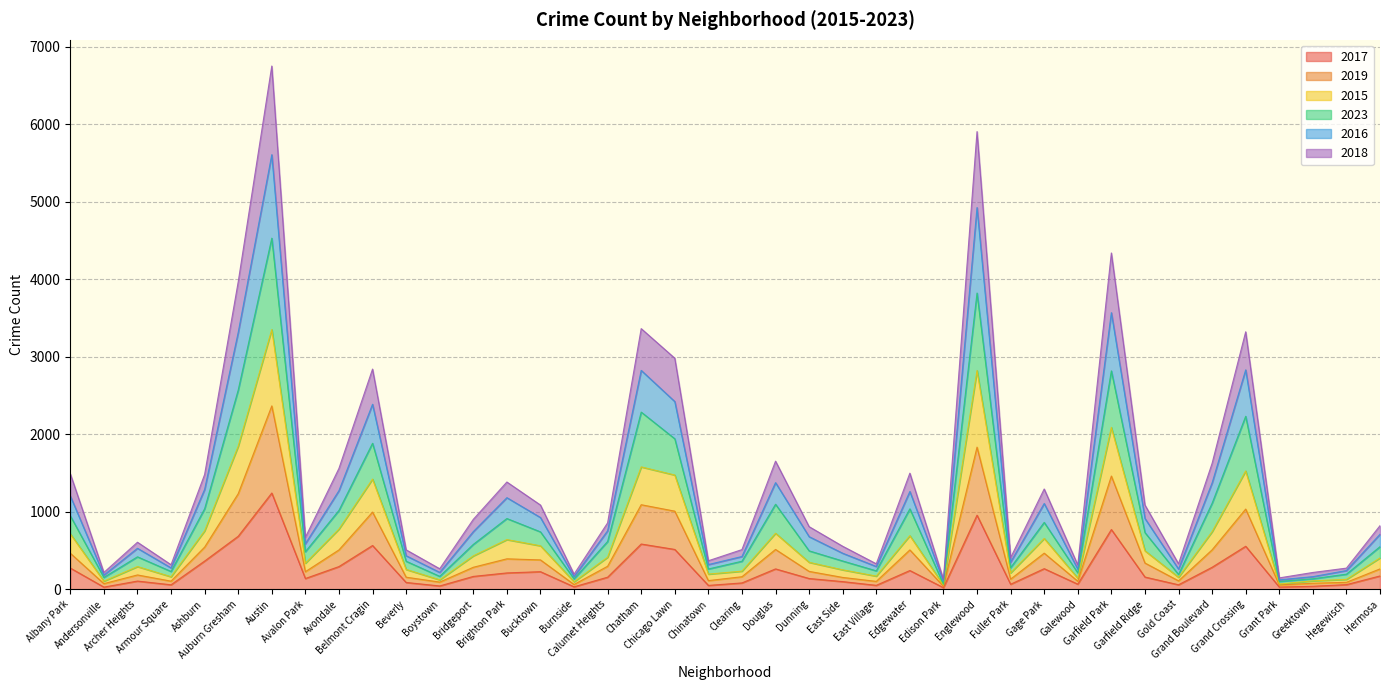

True or false: 2019 has a value of 392 at Brighton Park.

True